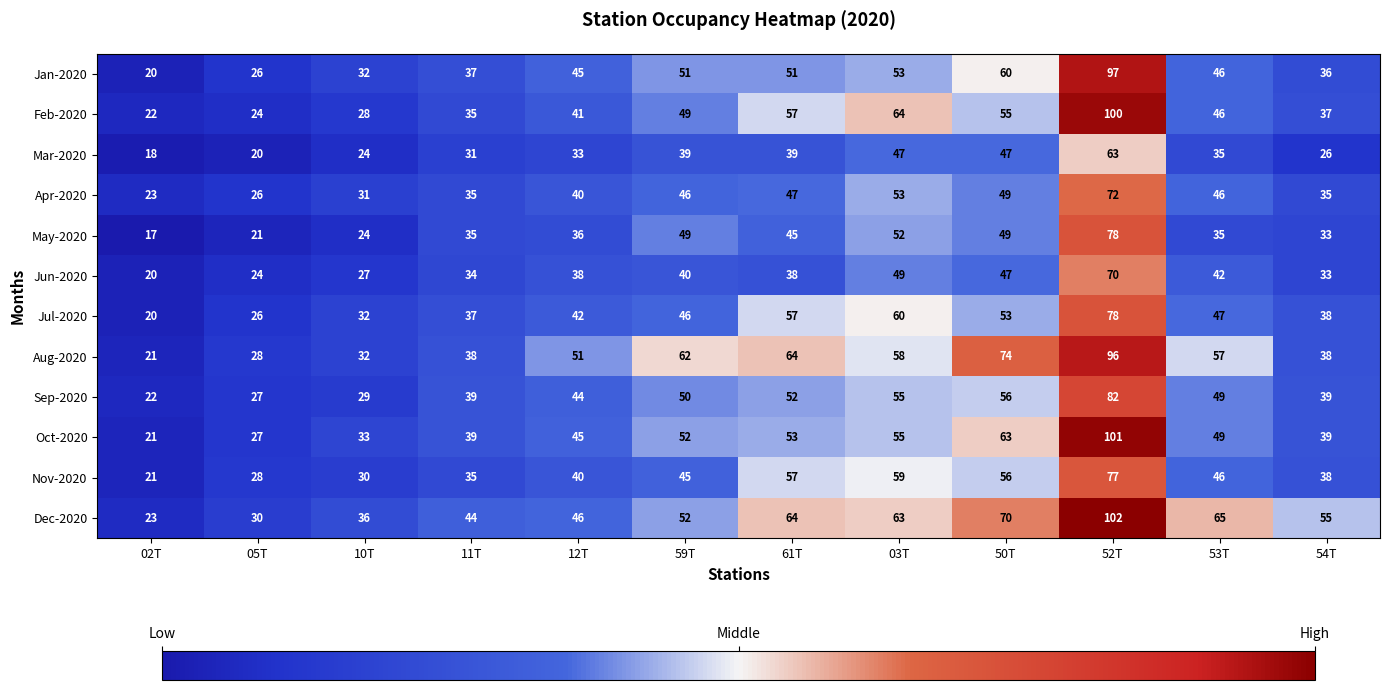

How many categories are shown in the chart?

12